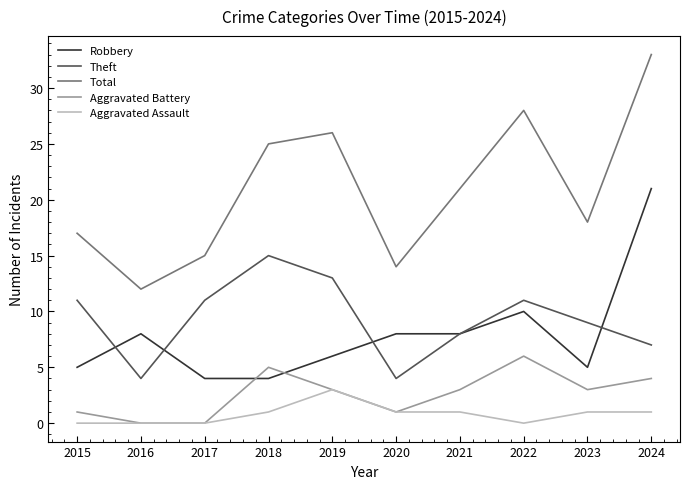

Where is the first local maximum for Robbery?

2016